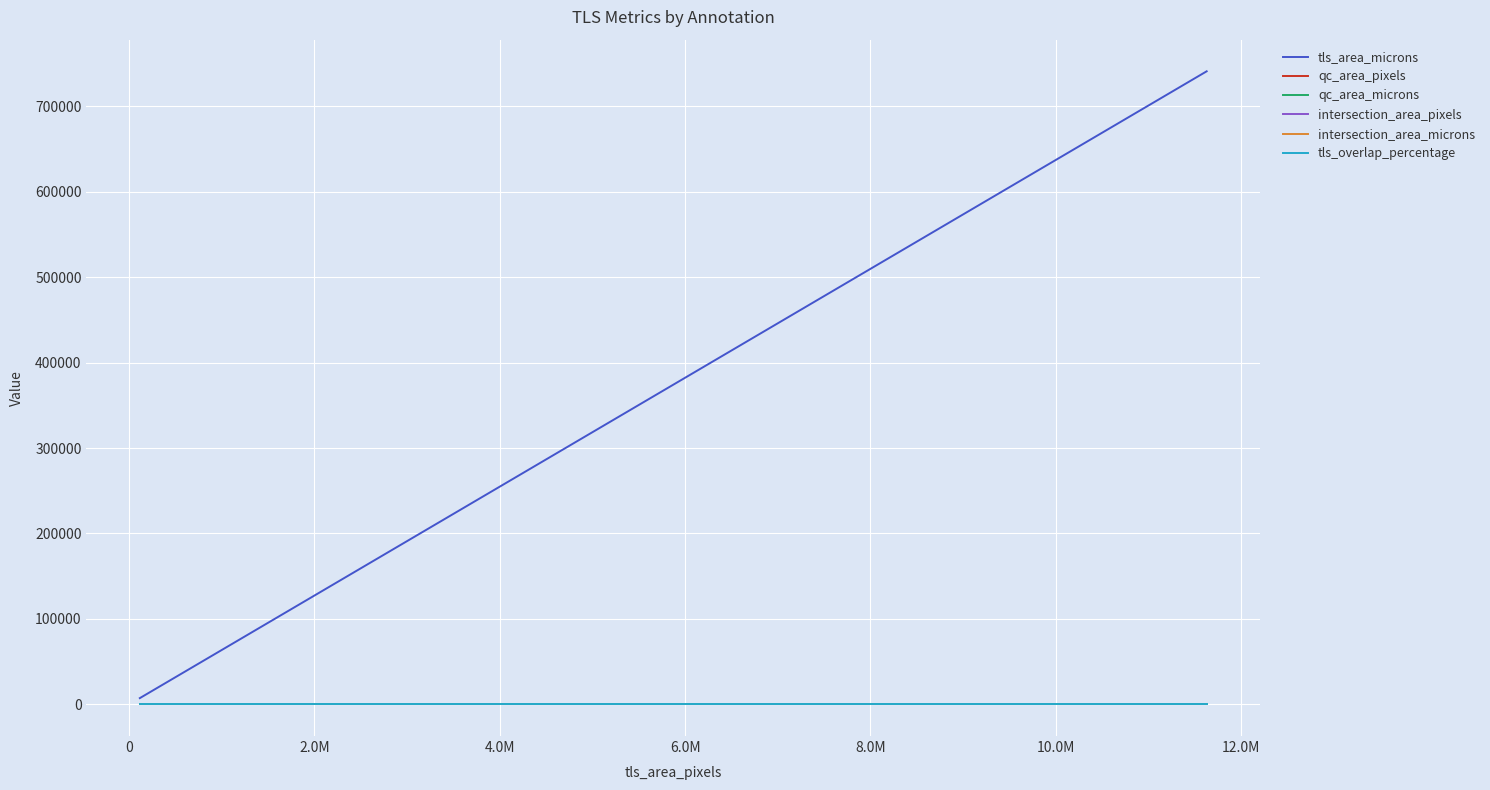

Which series has the largest total across all categories?

tls_area_microns